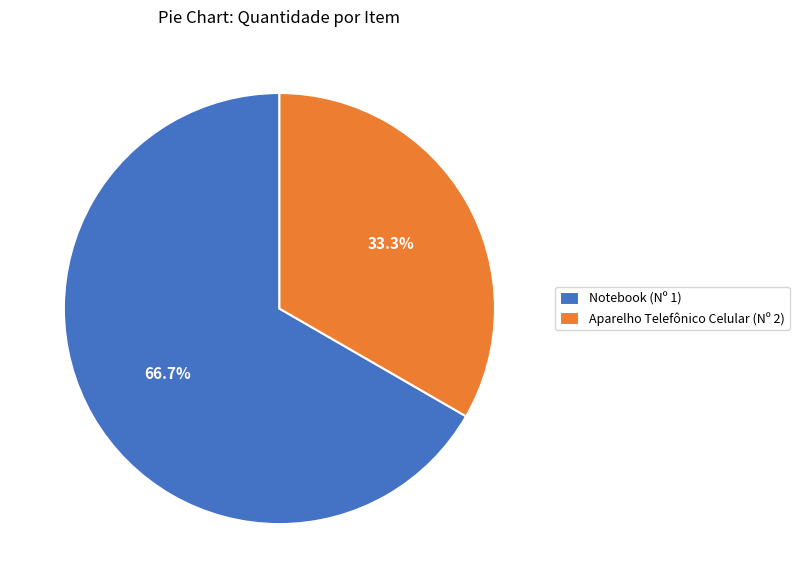

The Notebook (Nº 1) slice represents 55% of the pie. True or false?

False